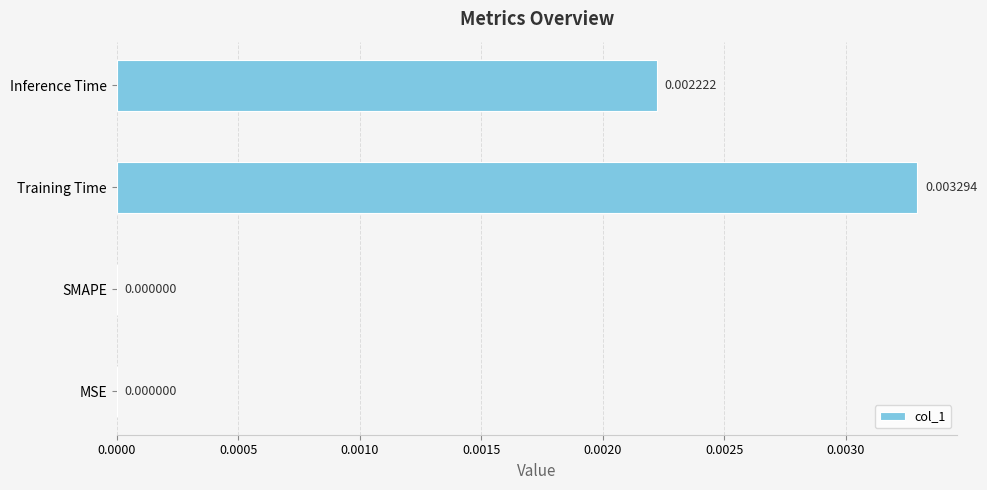

Which label corresponds to the largest value in the chart?

Training Time